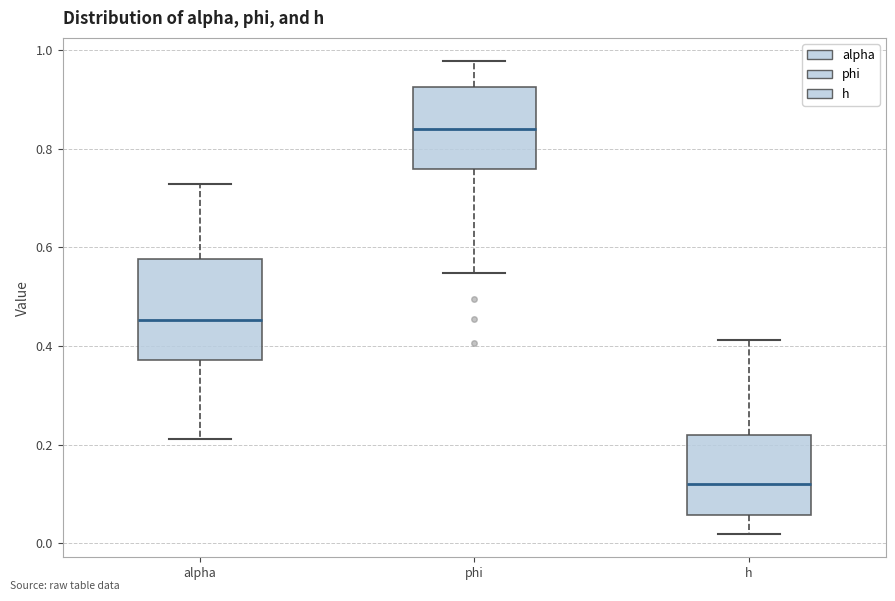

Reading left to right, read every box against the y-axis: the position of its median line, the range the box covers, and the ends of its whiskers. The values are not printed on the chart, so give them approximately, as read against the axis.

alpha: median 0.46, box 0.38 to 0.58, whiskers 0.22 to 0.72
phi: median 0.84, box 0.76 to 0.92, whiskers 0.54 to 0.98
h: median 0.12, box 0.06 to 0.22, whiskers 0.02 to 0.42